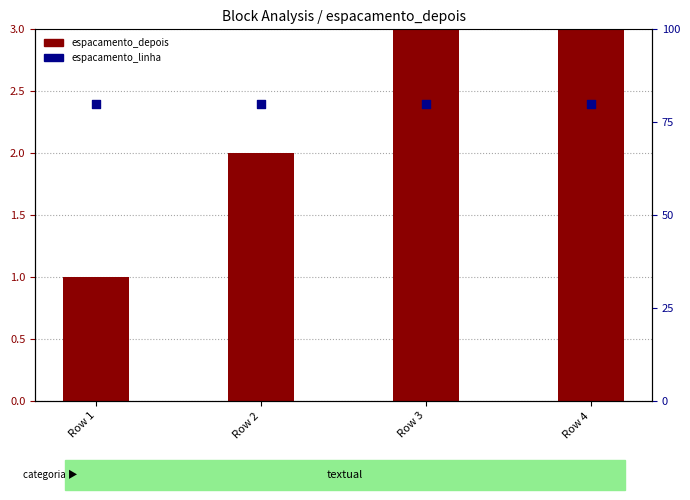

Which series reaches the minimum Y coordinate?

espacamento_depois